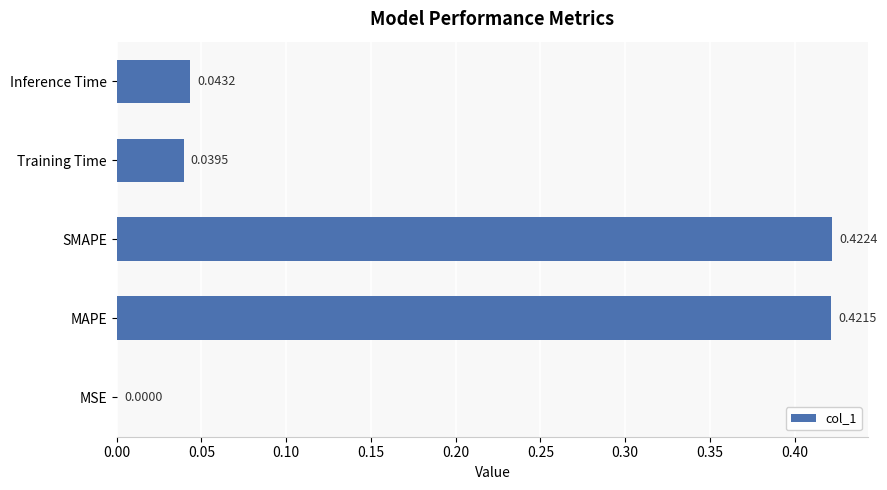

At which label is the value closest to 0?

MSE